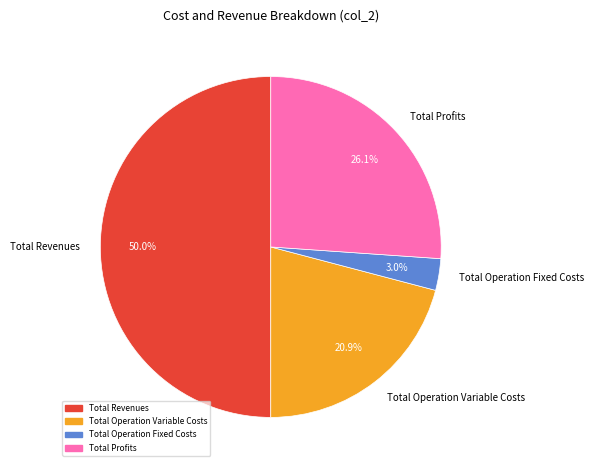

To the nearest percent, what percentage of the pie is Total Operation Fixed Costs?

3%